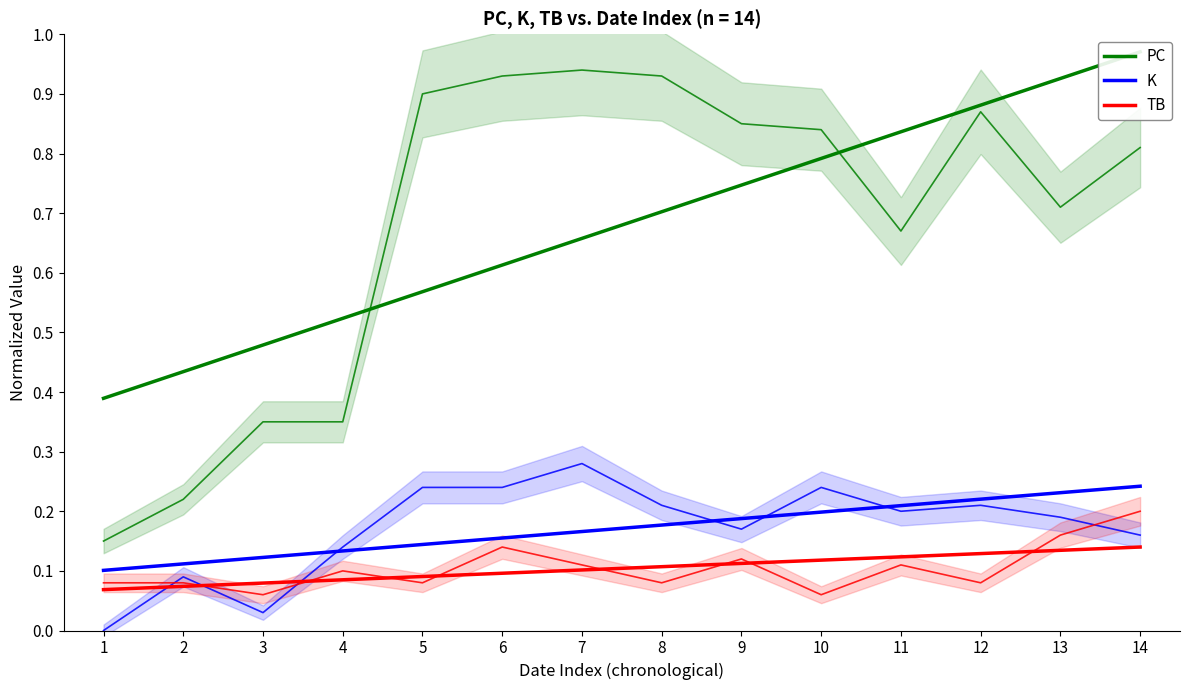

What is the value of the K point at the 1st from the left?

0.1